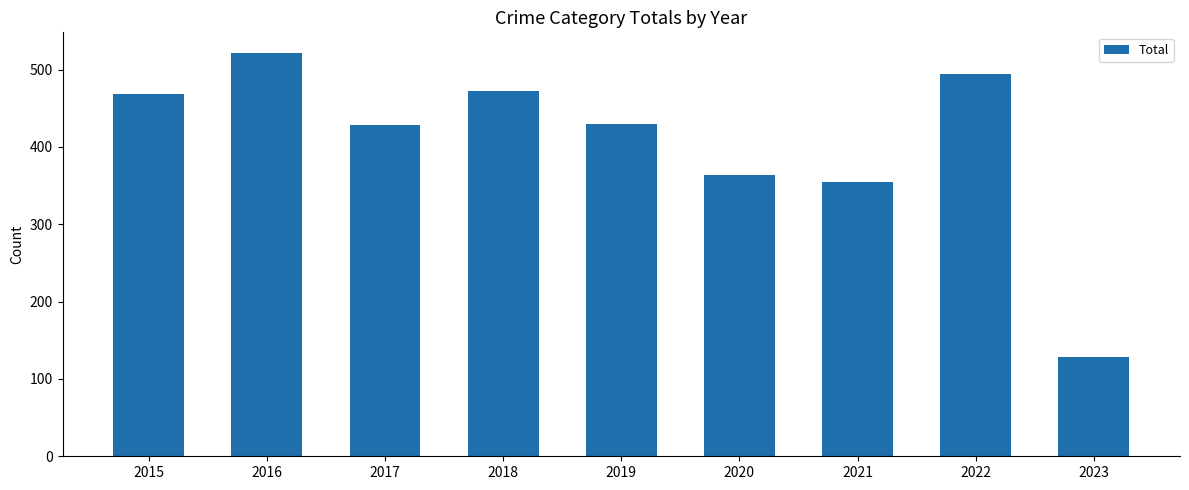

Where is the data nearest to the value 325?

2021